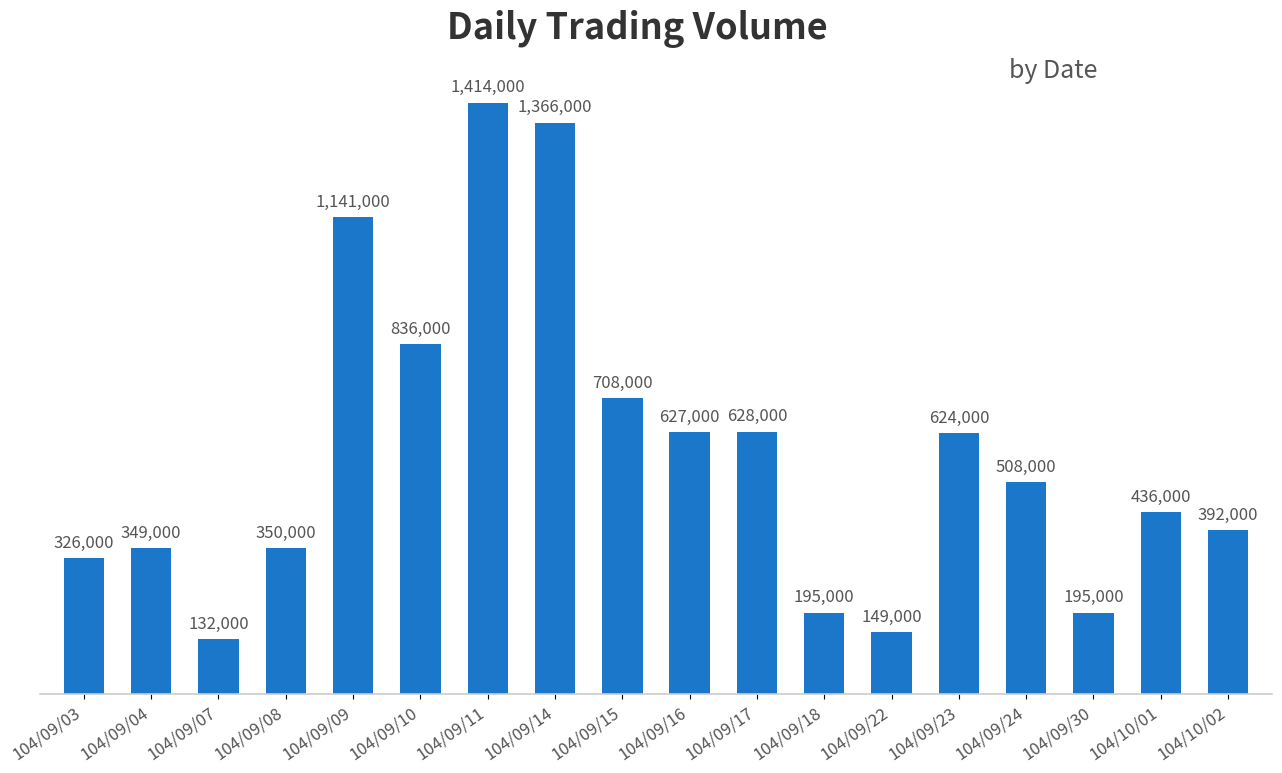

What is the difference between the maximum and minimum values?

1282000